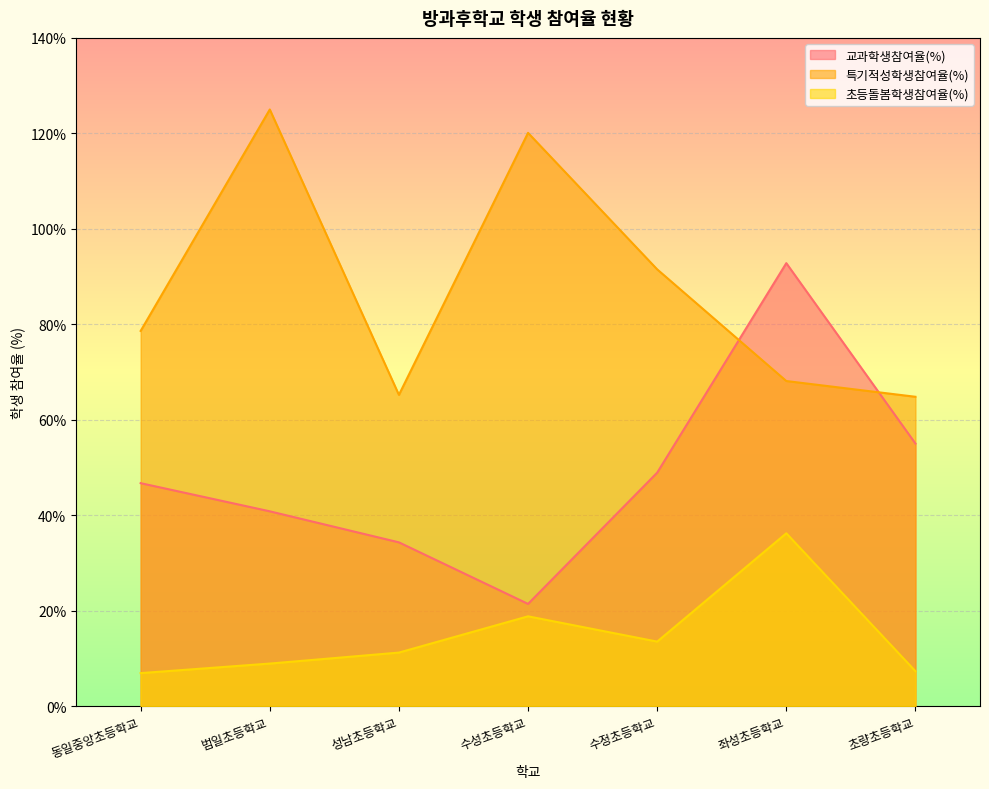

What position from the left is 수성초등학교?

4